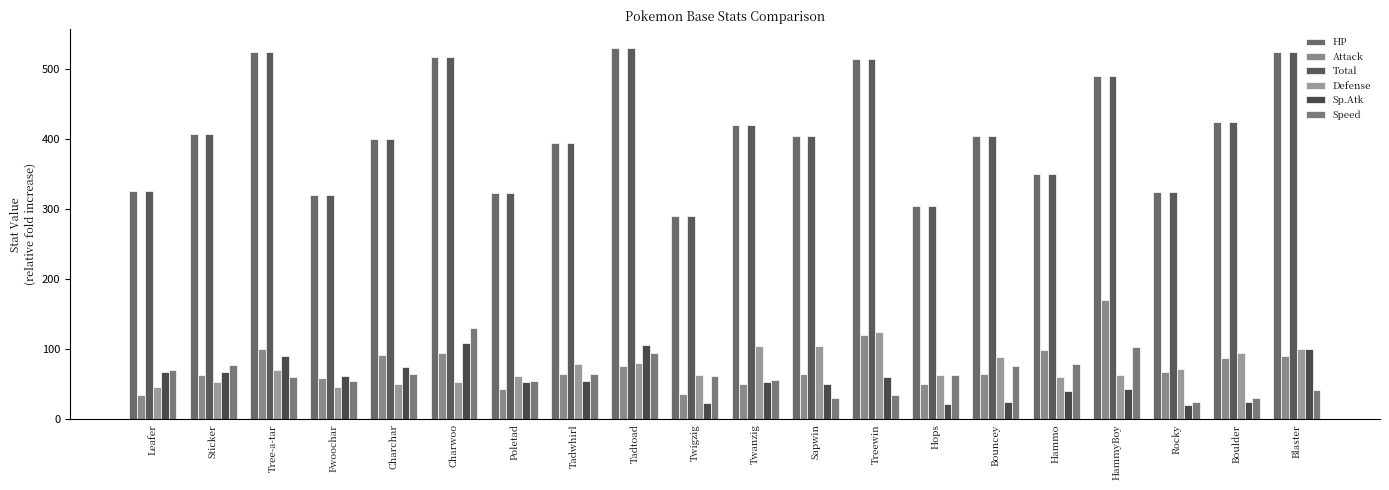

Reading left to right, what are all the values shown in this chart?

HP: Leafer=326	Sticker=408	Tree-a-tar=525	Fwoochar=320	Charchar=400	Charwoo=518	Poletad=323	Tadwhirl=395	Tadtoad=531	Twigzig=290	Twanzig=420	Sapwin=405	Treewin=515	Hops=305	Bouncey=405	Hammo=350	HammyBoy=490	Rocky=325	Boulder=425	Blaster=525
Attack: Leafer=35	Sticker=64	Tree-a-tar=100	Fwoochar=59	Charchar=92	Charwoo=95	Poletad=44	Tadwhirl=65	Tadtoad=76	Twigzig=36	Twanzig=50	Sapwin=65	Treewin=120	Hops=50	Bouncey=65	Hammo=99	HammyBoy=170	Rocky=68	Boulder=87	Blaster=90
Total: Leafer=326	Sticker=408	Tree-a-tar=525	Fwoochar=320	Charchar=400	Charwoo=518	Poletad=323	Tadwhirl=395	Tadtoad=531	Twigzig=290	Twanzig=420	Sapwin=405	Treewin=515	Hops=305	Bouncey=405	Hammo=350	HammyBoy=490	Rocky=325	Boulder=425	Blaster=525
Defense: Leafer=46	Sticker=54	Tree-a-tar=70	Fwoochar=46	Charchar=51	Charwoo=54	Poletad=62	Tadwhirl=79	Tadtoad=81	Twigzig=63	Twanzig=105	Sapwin=105	Treewin=125	Hops=63	Bouncey=89	Hammo=61	HammyBoy=64	Rocky=72	Boulder=95	Blaster=100
Sp.Atk: Leafer=67	Sticker=67	Tree-a-tar=90	Fwoochar=62	Charchar=75	Charwoo=109	Poletad=54	Tadwhirl=55	Tadtoad=106	Twigzig=24	Twanzig=54	Sapwin=50	Treewin=60	Hops=22	Bouncey=25	Hammo=40	HammyBoy=43	Rocky=20	Boulder=25	Blaster=100
Speed: Leafer=70	Sticker=78	Tree-a-tar=60	Fwoochar=55	Charchar=65	Charwoo=130	Poletad=55	Tadwhirl=65	Tadtoad=95	Twigzig=62	Twanzig=56	Sapwin=30	Treewin=35	Hops=63	Bouncey=76	Hammo=79	HammyBoy=103	Rocky=25	Boulder=30	Blaster=42